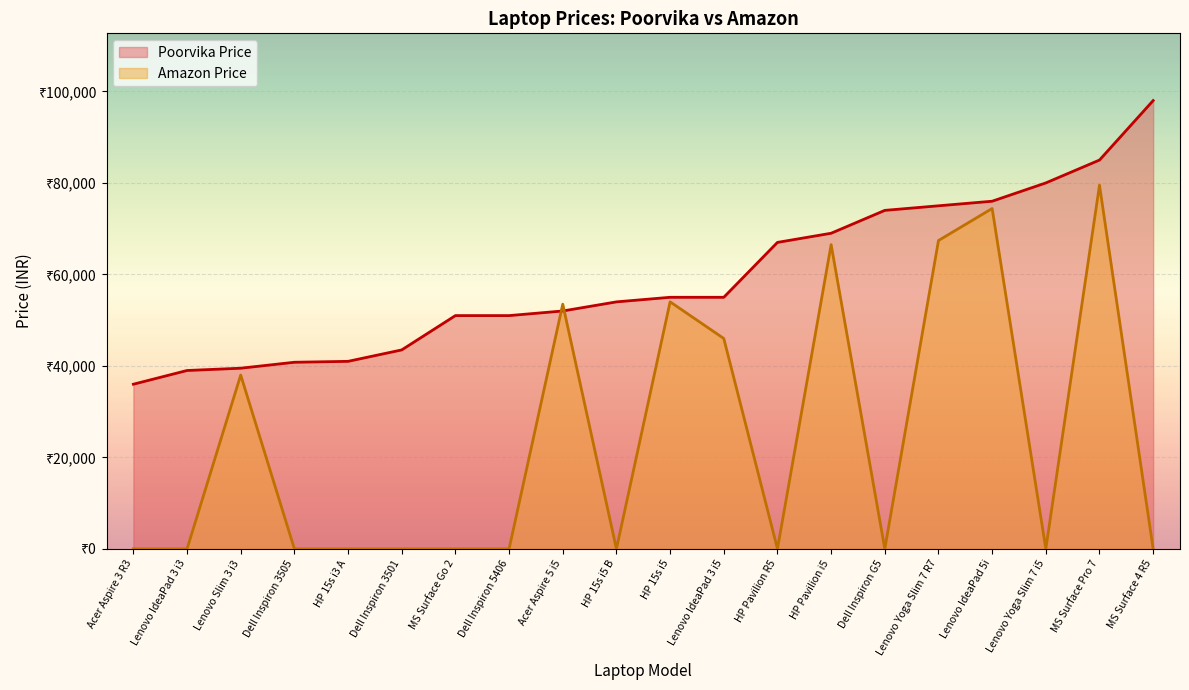

At Acer Aspire 3 R3, list the series in order from largest to smallest.

Poorvika Price, Amazon Price